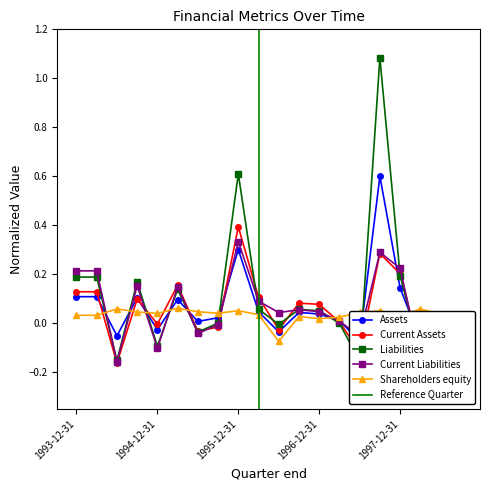

What is the value of the Current Assets point at the 18th from the left?

-0.1